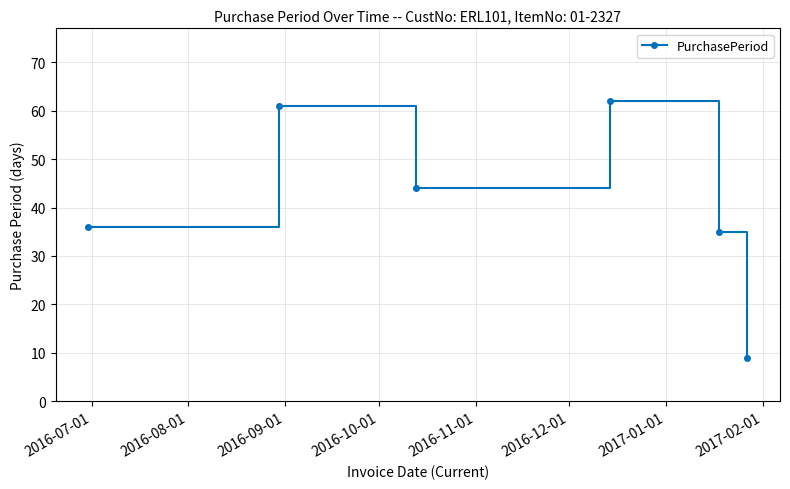

What is the minimum value shown in the chart?

9